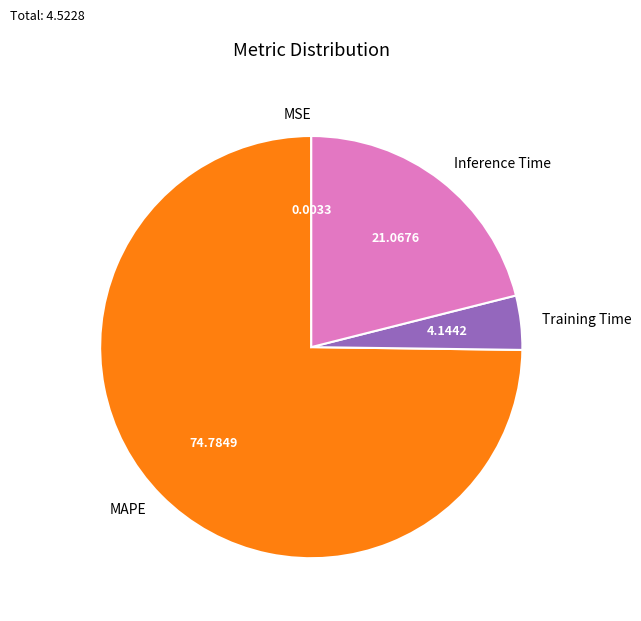

Does Inference Time account for over 50% of the chart?

No